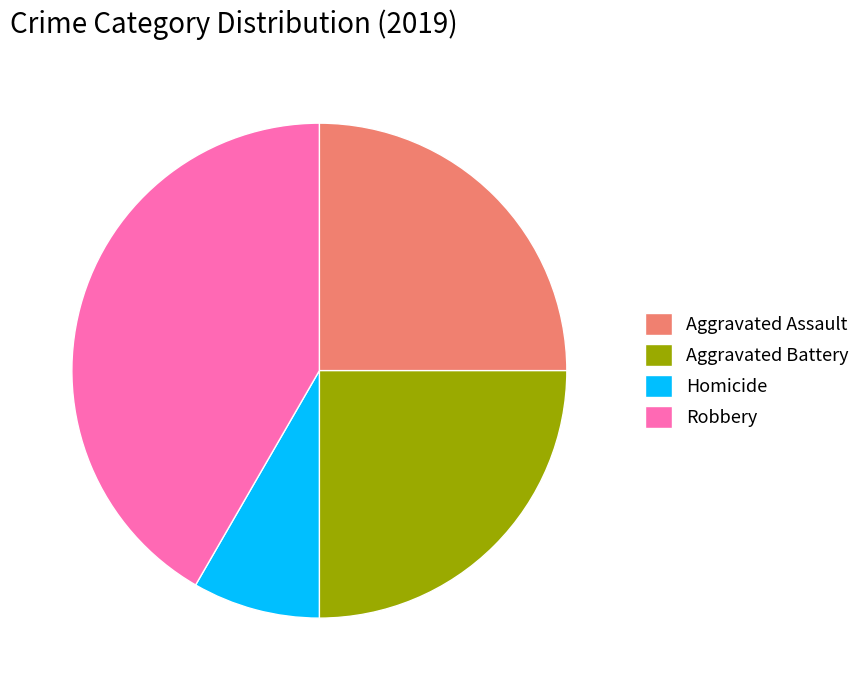

Does Homicide account for over 50% of the chart?

No